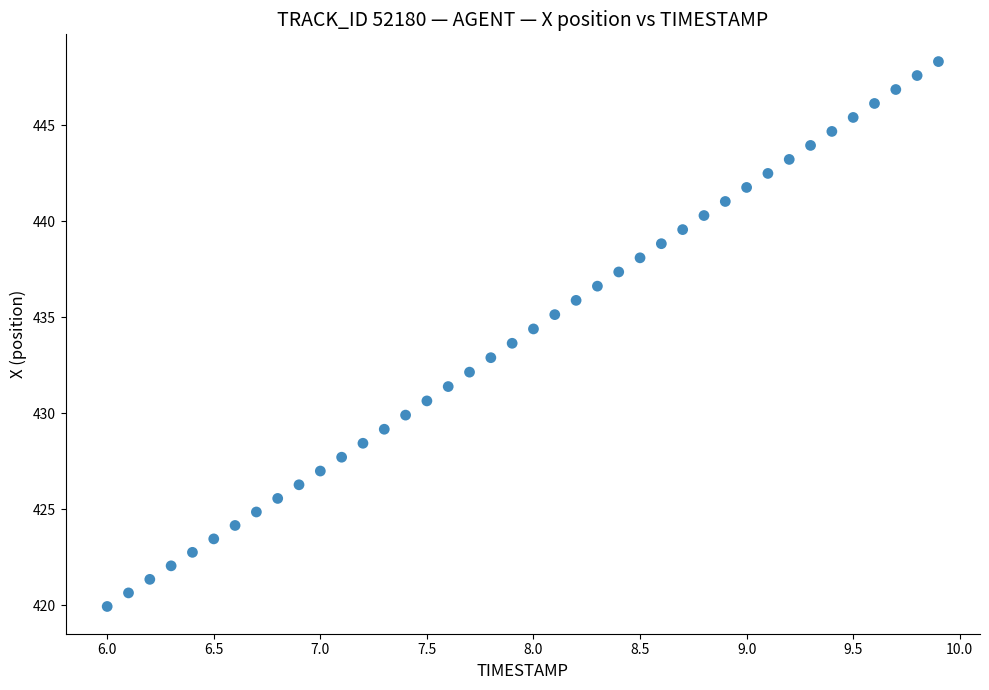

What is the range of X values (max minus min)?

3.9